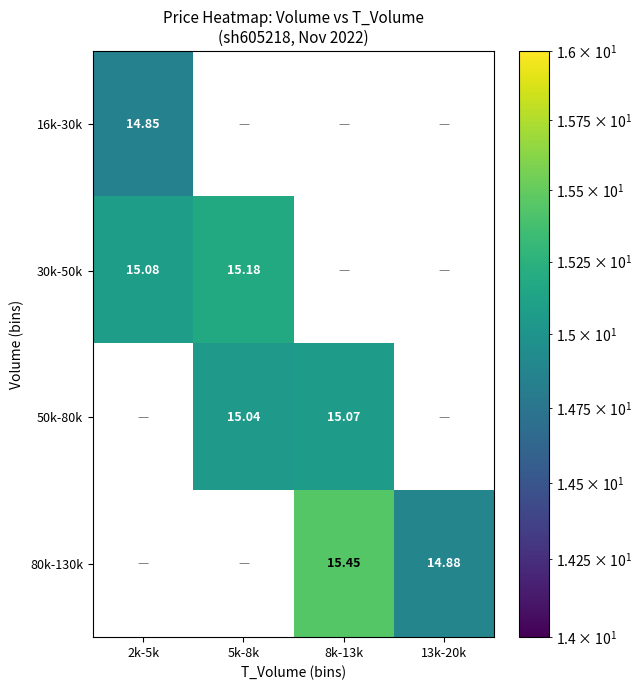

How many values in 50k-80k are above zero?

2